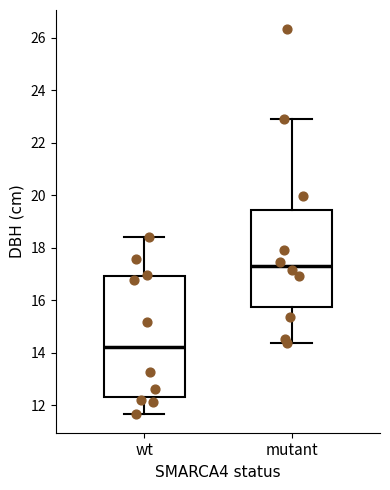

Where does the median line of the box for wt sit on the y-axis? The values are not printed on the chart, so give them approximately, as read against the axis.

14.2